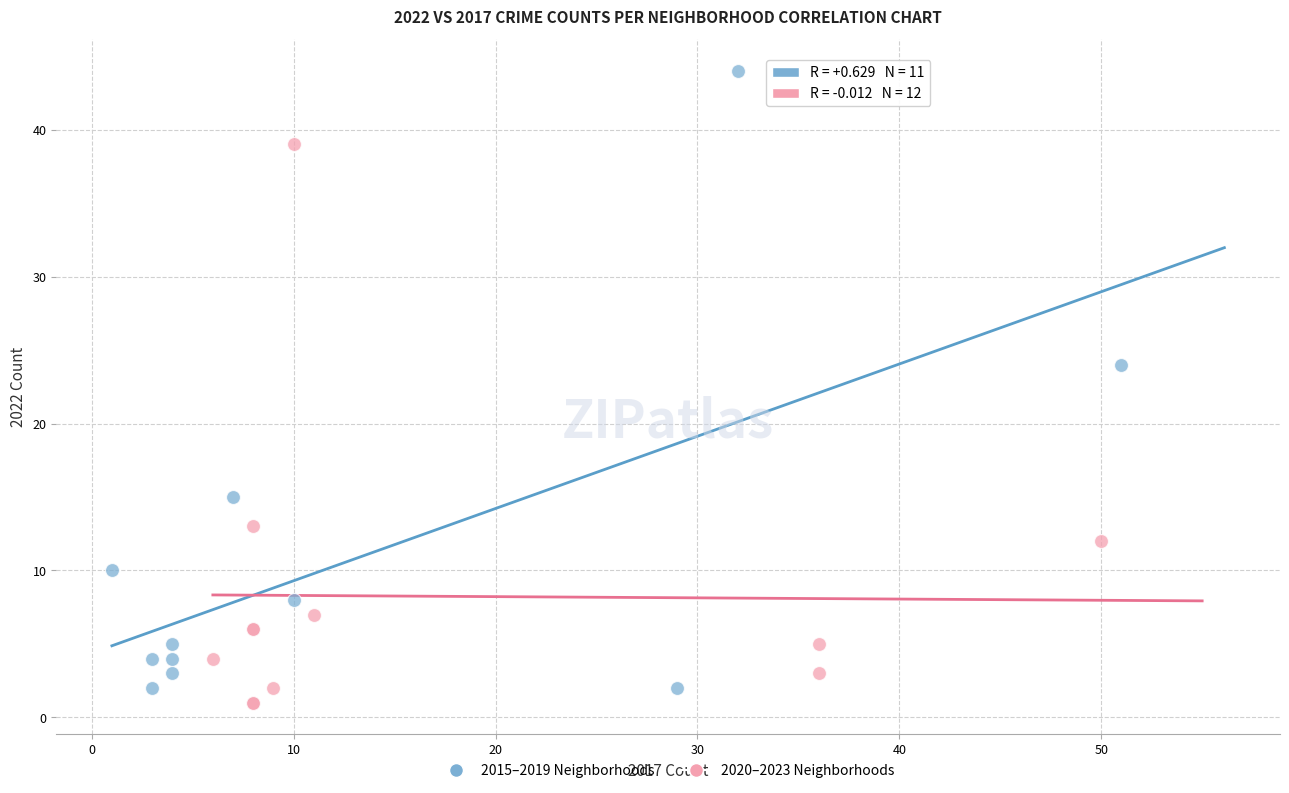

Which series reaches the maximum Y coordinate?

2015–2019 Neighborhoods